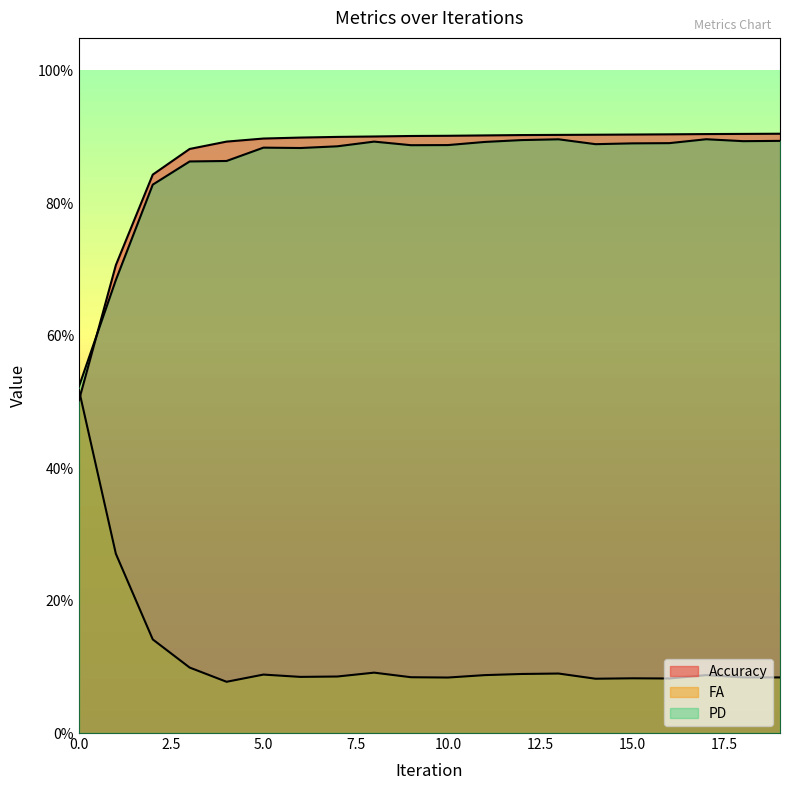

Is it true that FA equals 0.1 at 5?

False